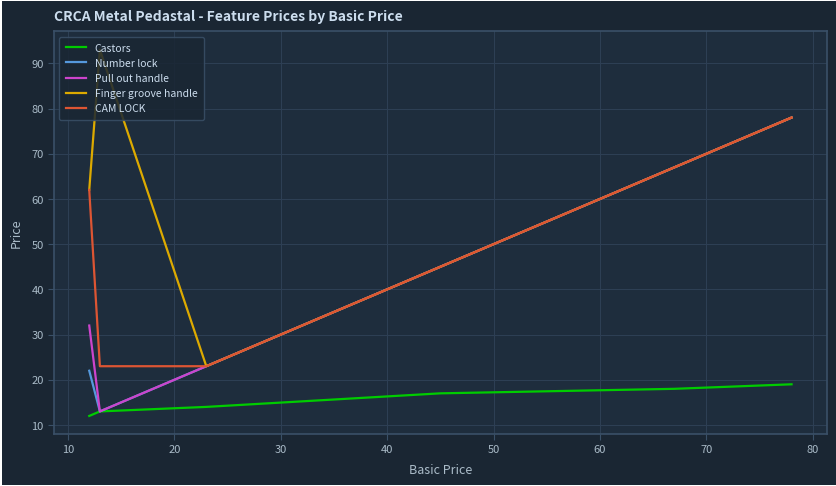

Which series has the largest range (max minus min)?

Finger groove handle